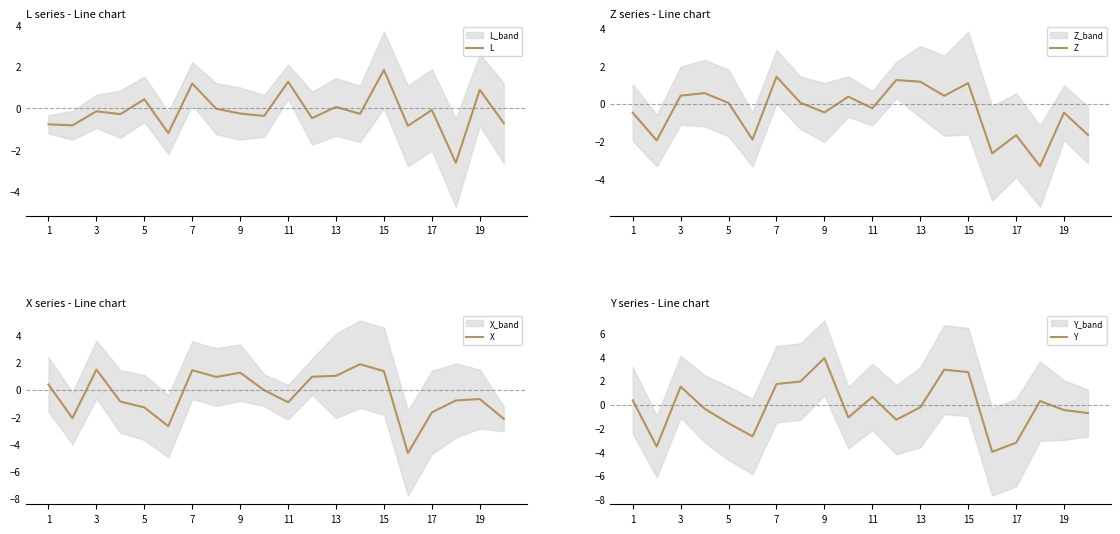

What is the maximum value shown in the chart?

3.9